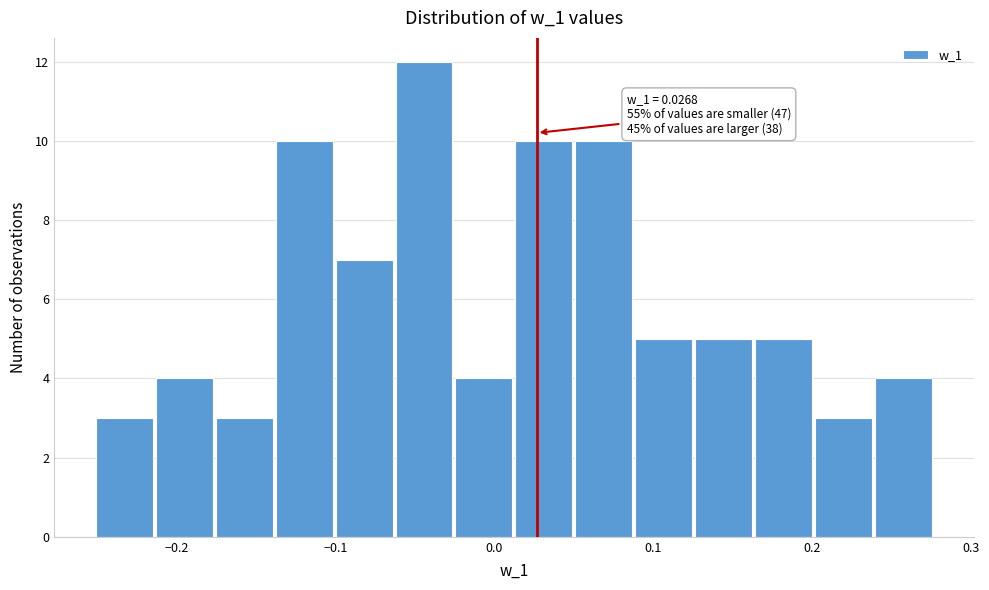

Read against the x-axis, roughly where is the centre of the tallest bar?

-0.04